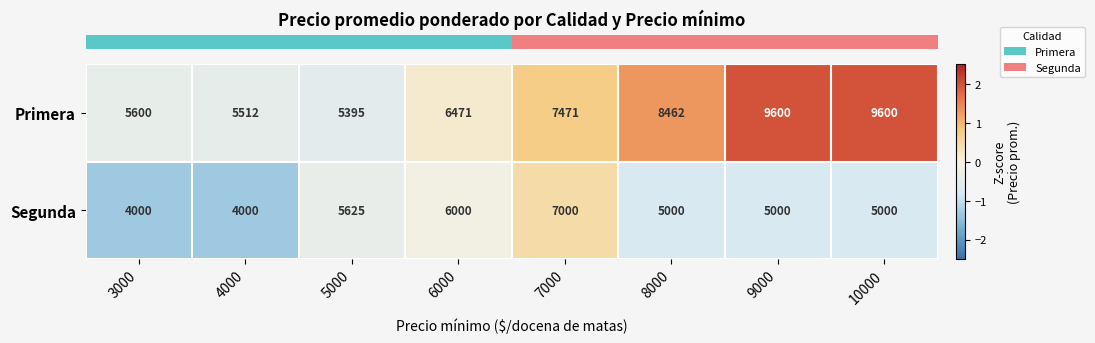

Which series has the largest total across all categories?

Primera